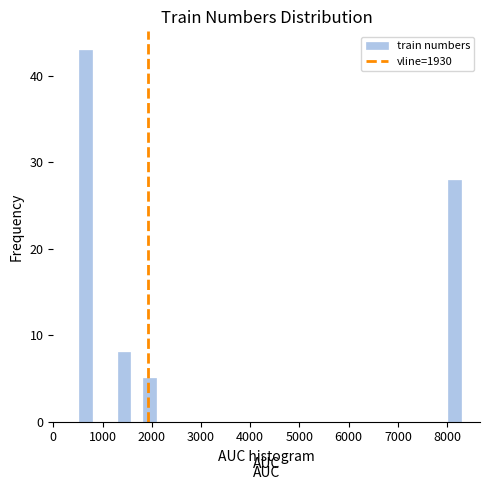

Read against the x-axis, roughly where is the centre of the tallest bar?

700